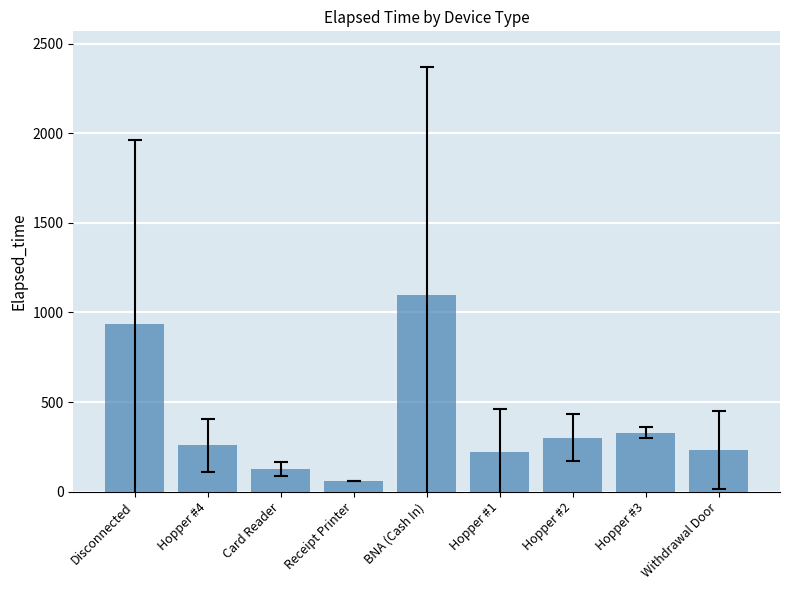

What is the label of the 8th bar from the left?

Hopper #3